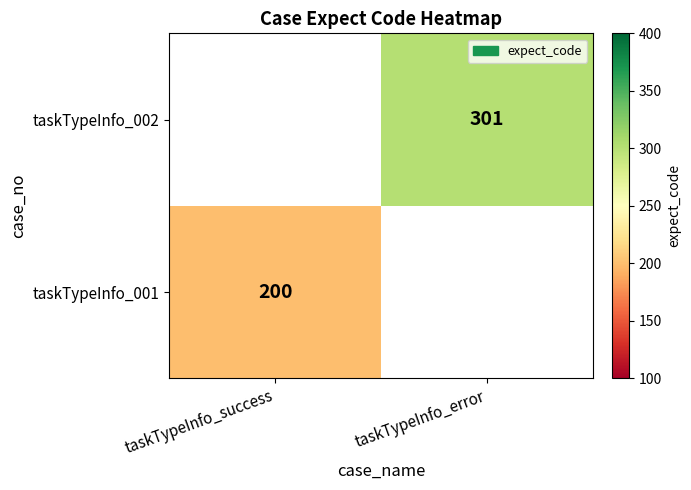

True or false: taskTypeInfo_001 has a value of 92 at taskTypeInfo_success.

False